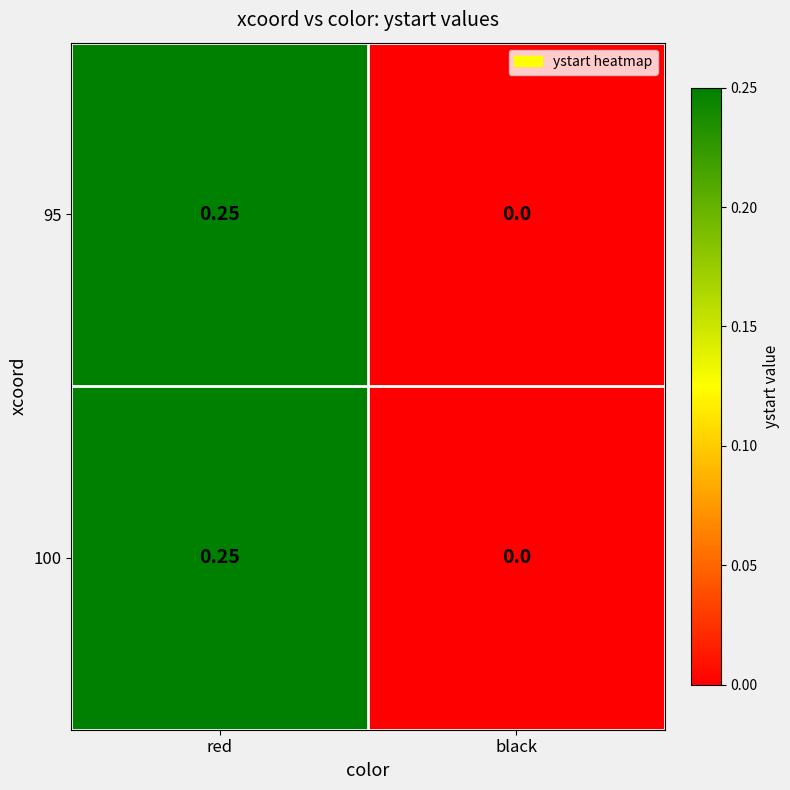

Count the number of categories in the chart.

2